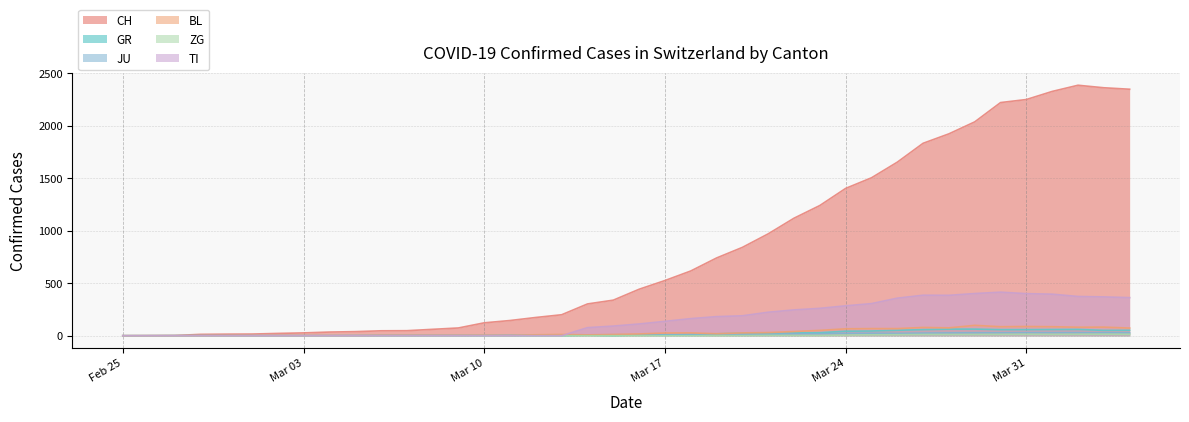

What is the value of the ZG point at the 31st from the left?

10